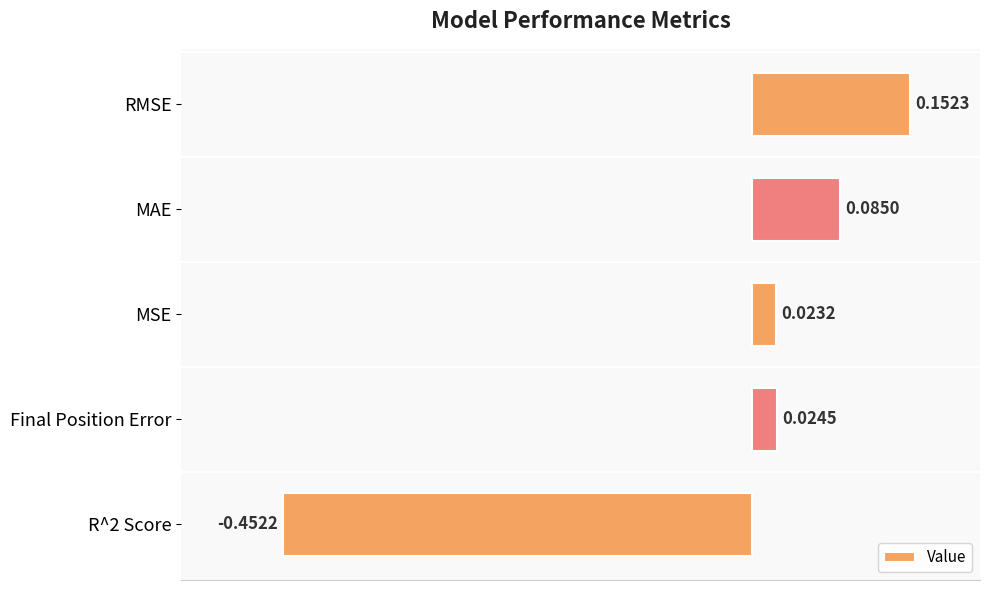

How many values exceed 0?

4